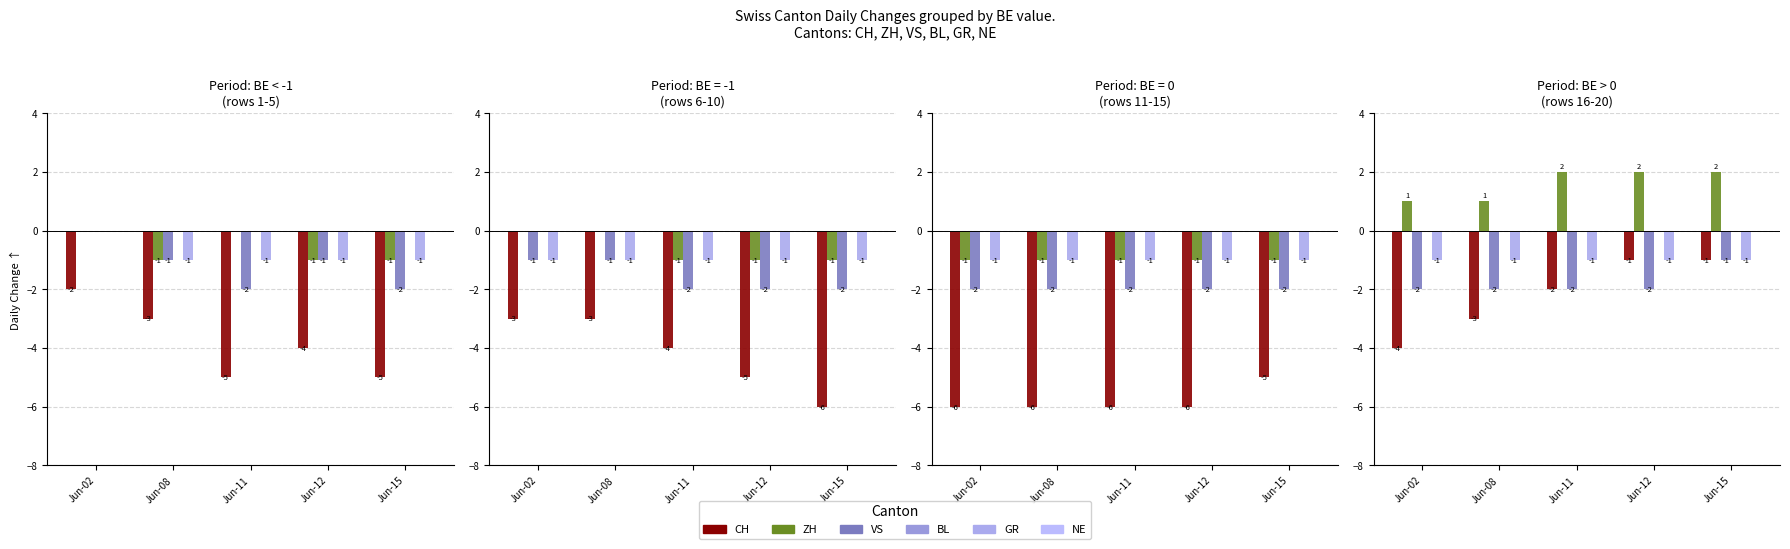

What is the spread (max minus min) of values at Jun-12?

4